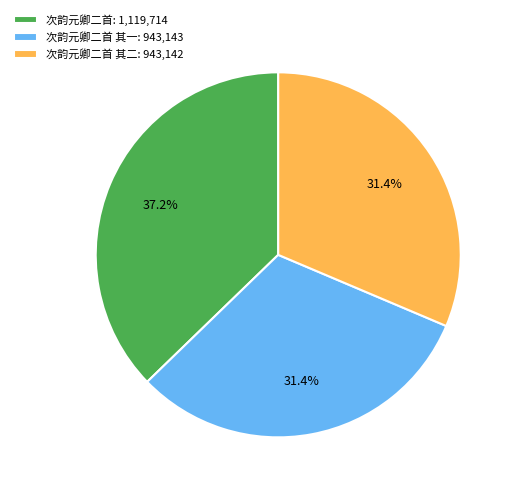

Which category has the biggest portion of the pie?

次韵元卿二首: 1,119,714